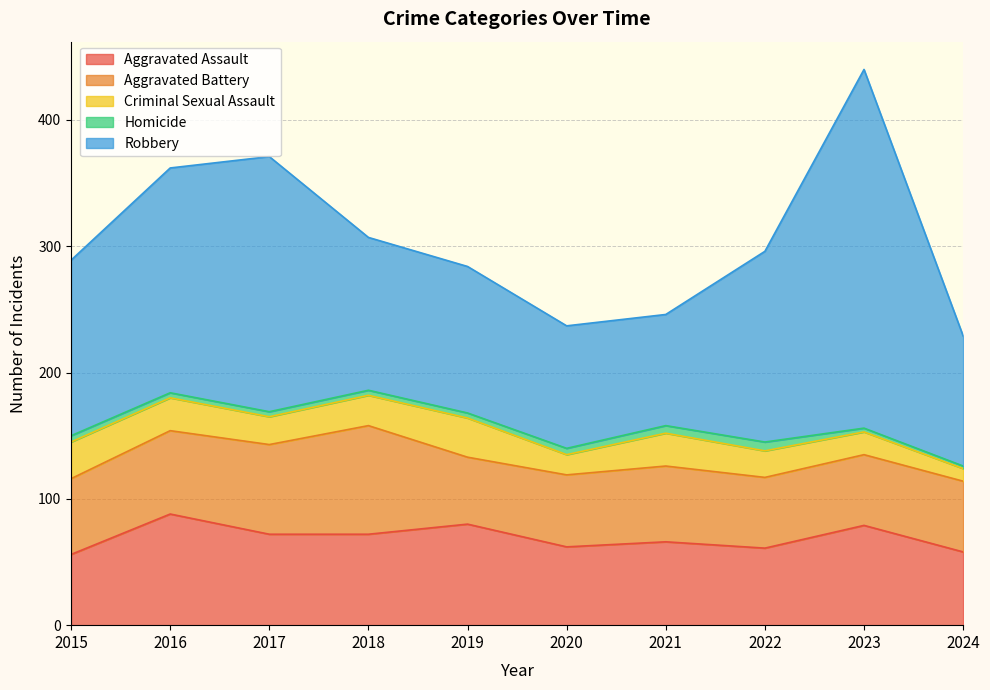

Count the number of categories in the chart.

10